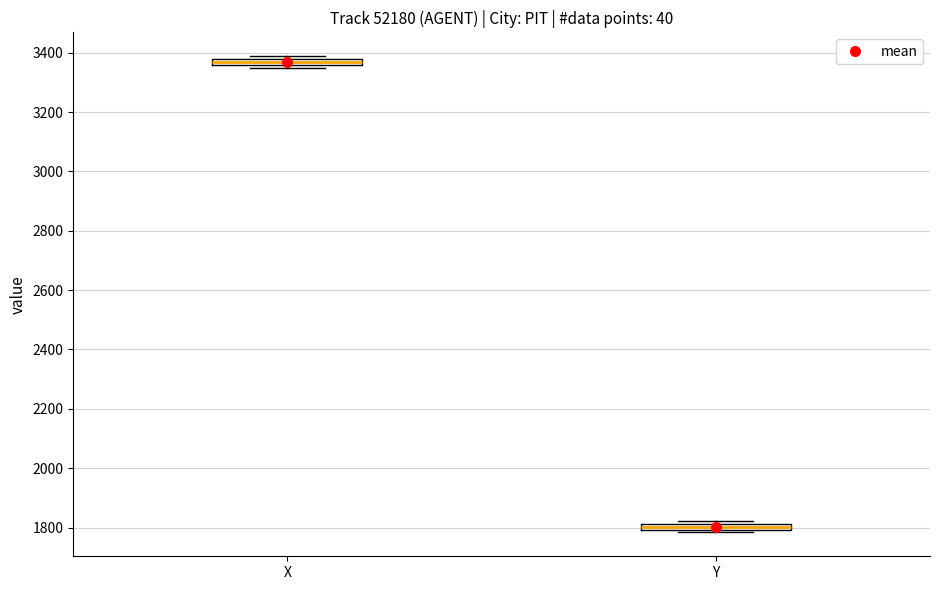

Which box's median line is the highest?

X